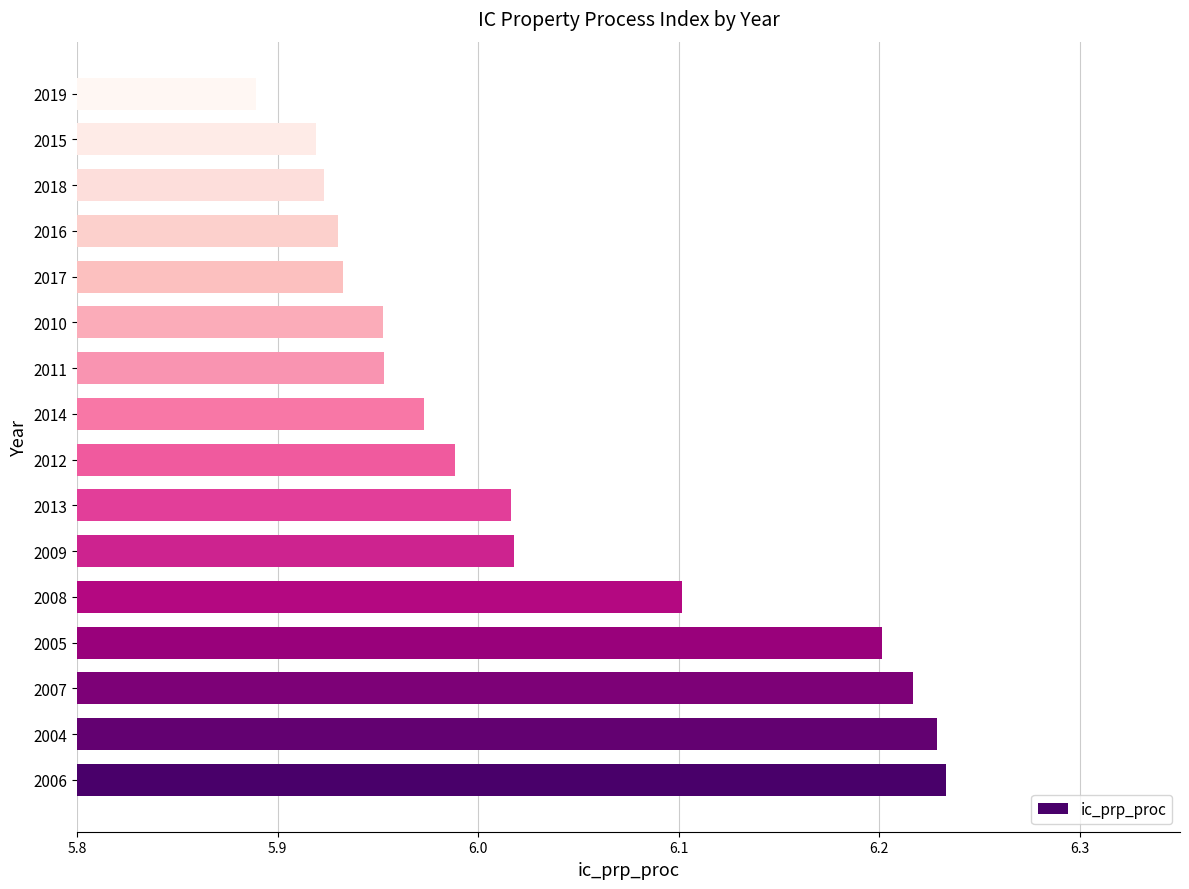

The chart shows a value of 3.7 at 2012. True or false?

False